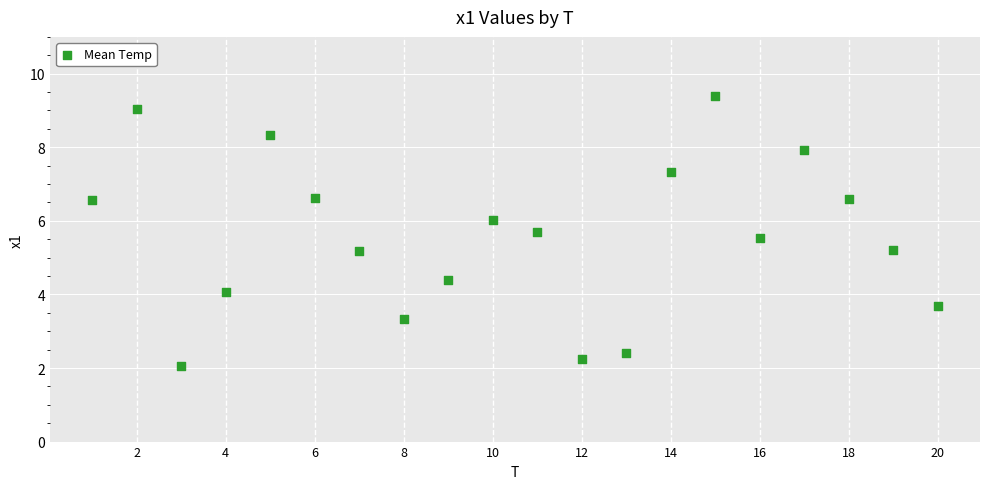

What is the range of Y values (max minus min)?

7.3